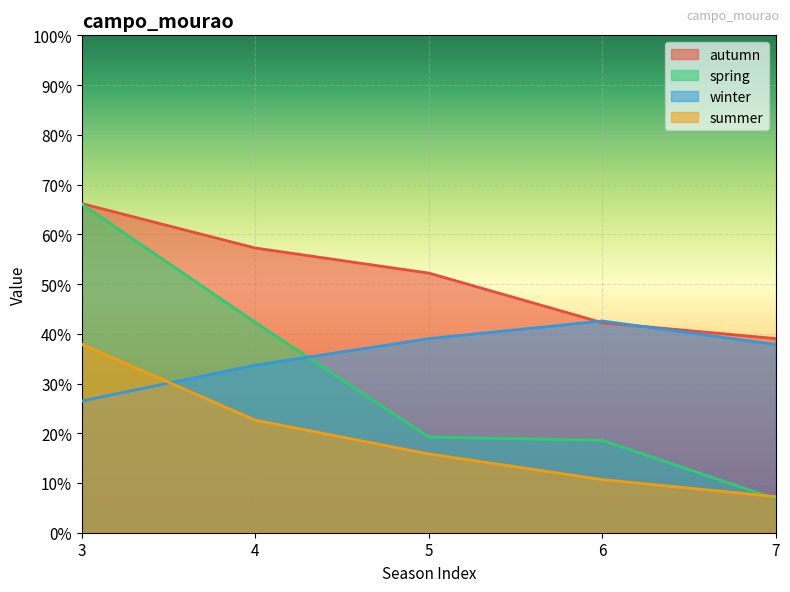

What are all the series names shown in the legend?

autumn, spring, winter, summer